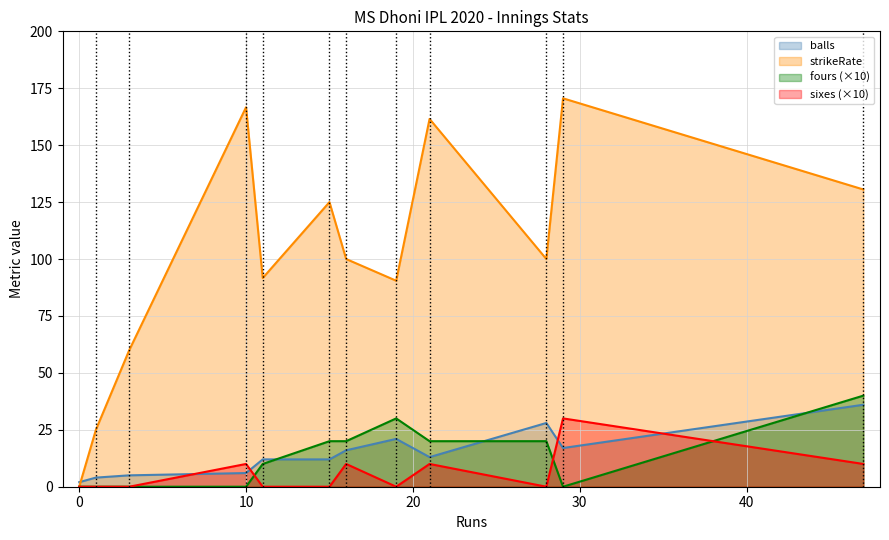

Which series has the largest total across all categories?

strikeRate